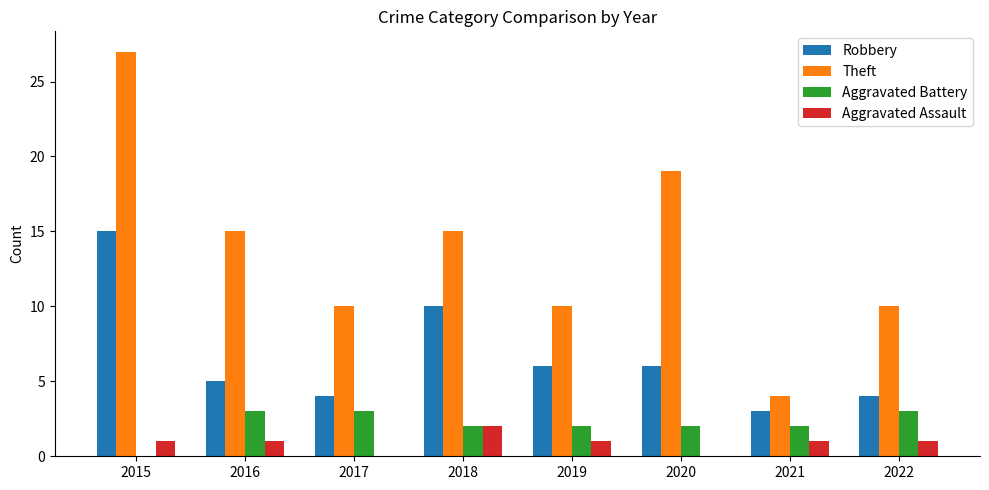

Where is Robbery nearest to the value 9?

2018